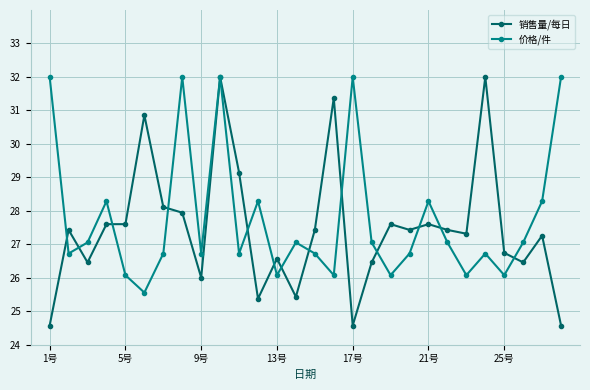

What is the difference between the maximum and minimum values in the 销售量/每日 series?

7.4